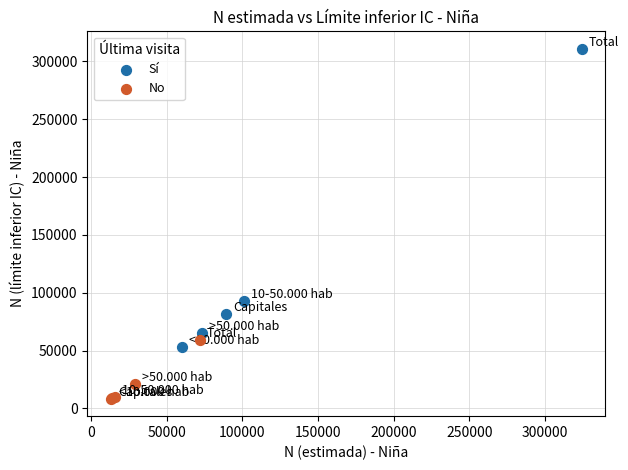

What are all the series names shown in the legend?

Sí, No